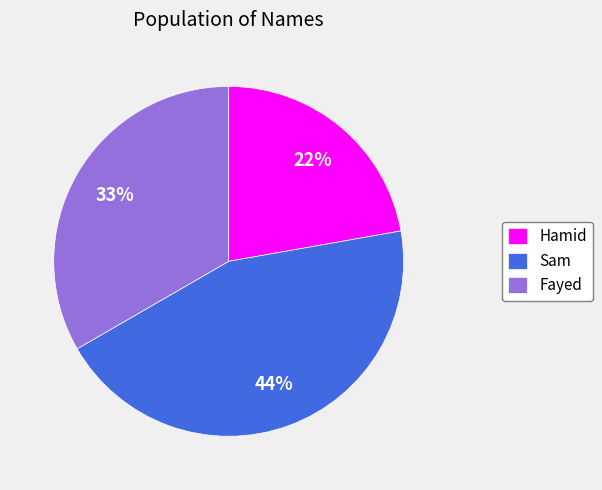

To the nearest percent, what is the difference between the Sam and Fayed slice percentages?

11%